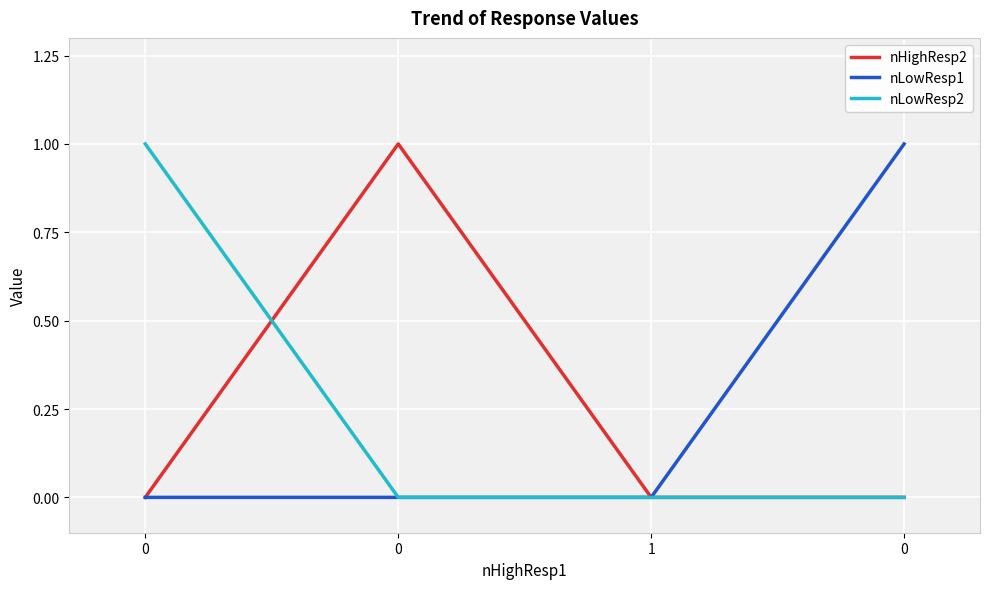

Reading left to right, list all the values displayed in this chart.

nHighResp2: 0	1	0	0
nLowResp1: 0	0	0	1
nLowResp2: 1	0	0	0